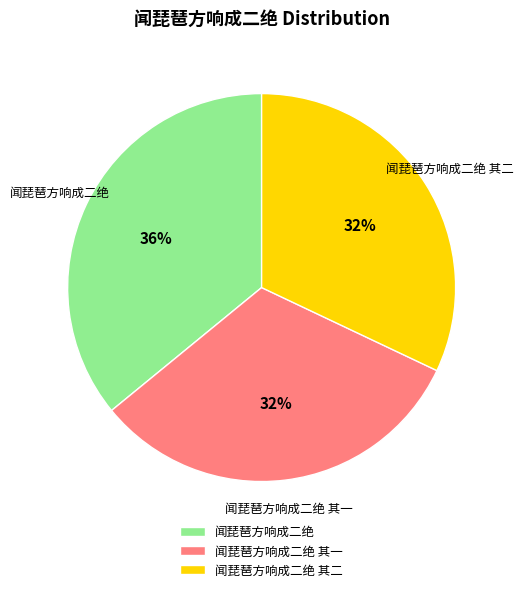

Is the sum of 闻琵琶方响成二绝 其二 and 闻琵琶方响成二绝 greater than half?

Yes